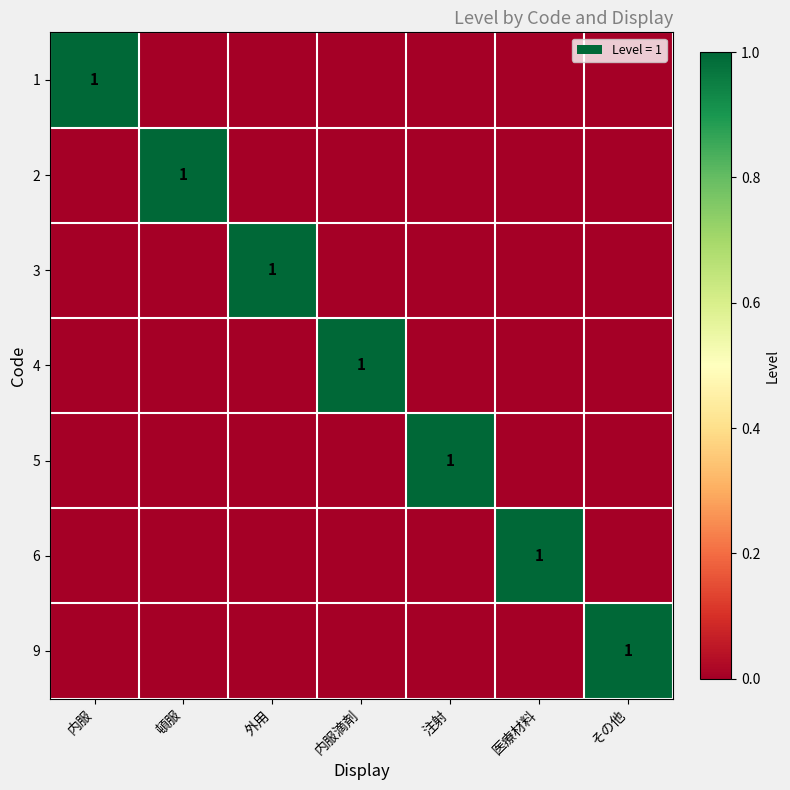

True or false: 2 has a value of 2 at 頓服.

False